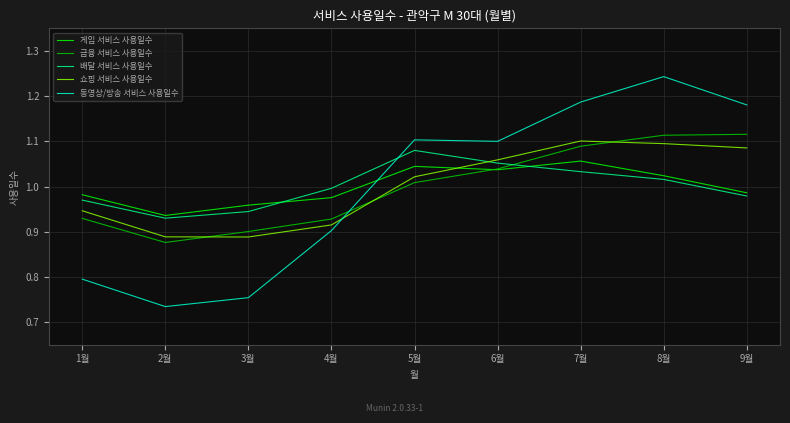

Does the chart display data point markers on the line(s)?

No